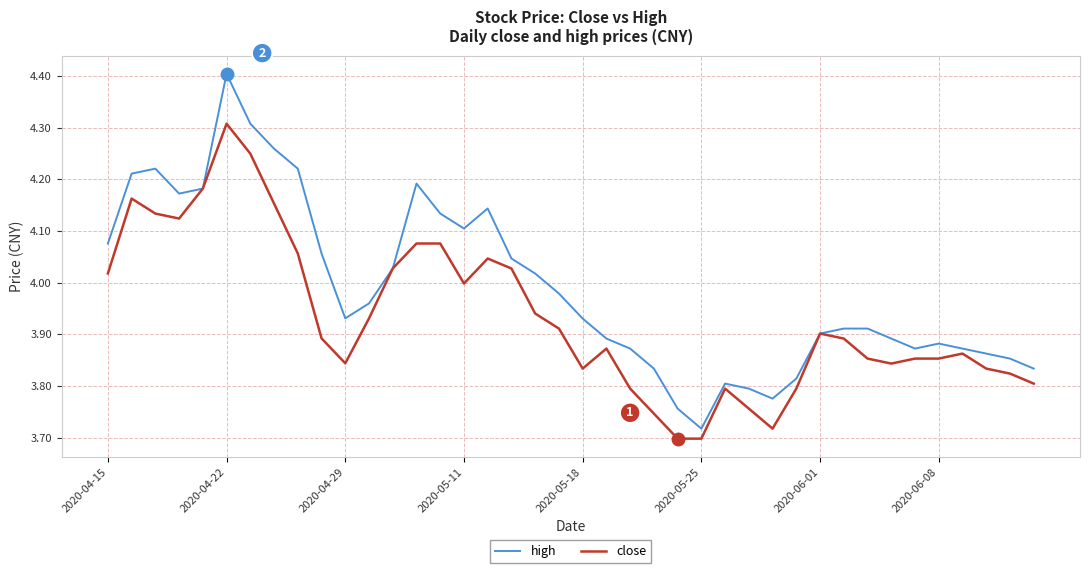

Rank the series by their maximum value, from highest to lowest.

high, close